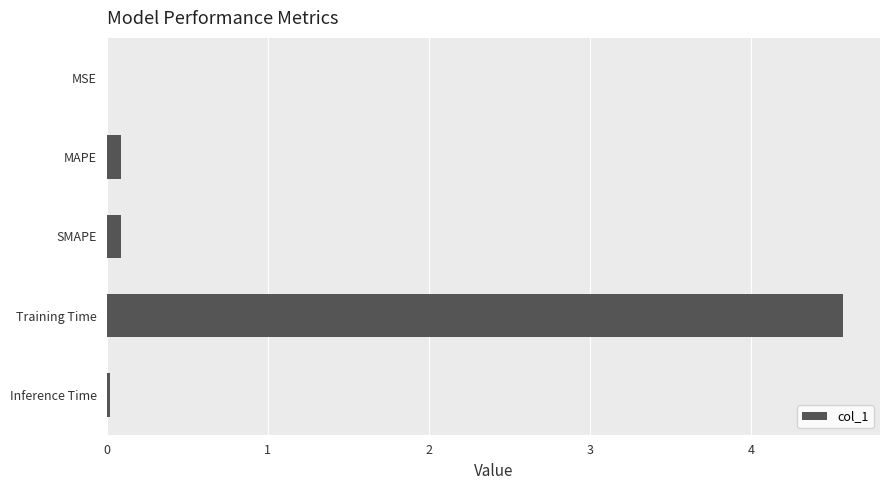

True or false: the data shows 0.1 at MAPE.

True